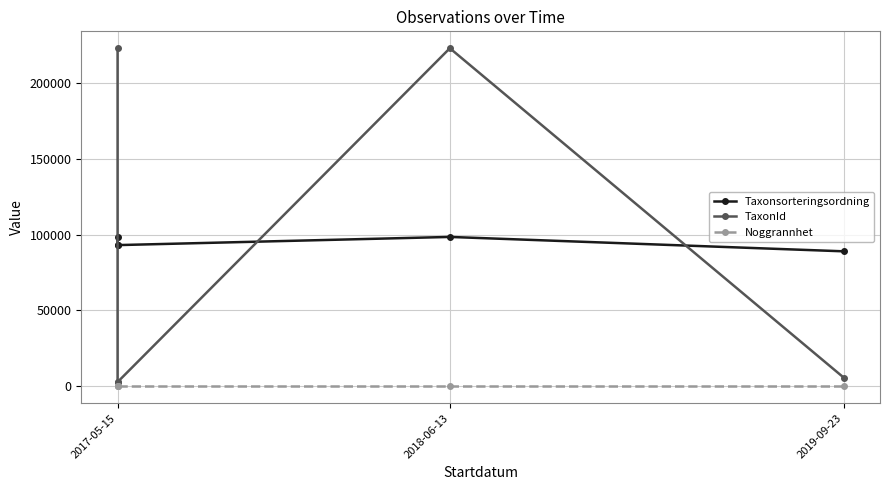

What is the value of the Taxonsorteringsordning point at the 4th from the left?

98431